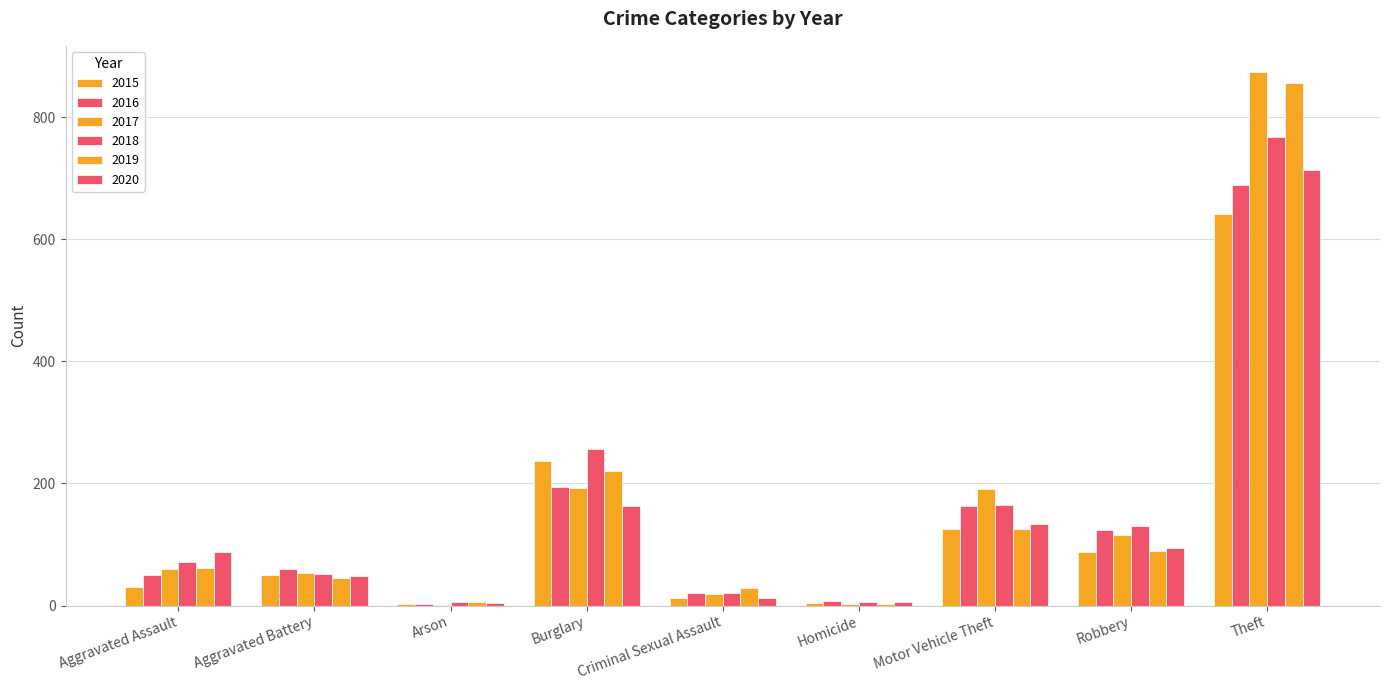

What is the difference between the second highest and second lowest values in the 2016 series?

186